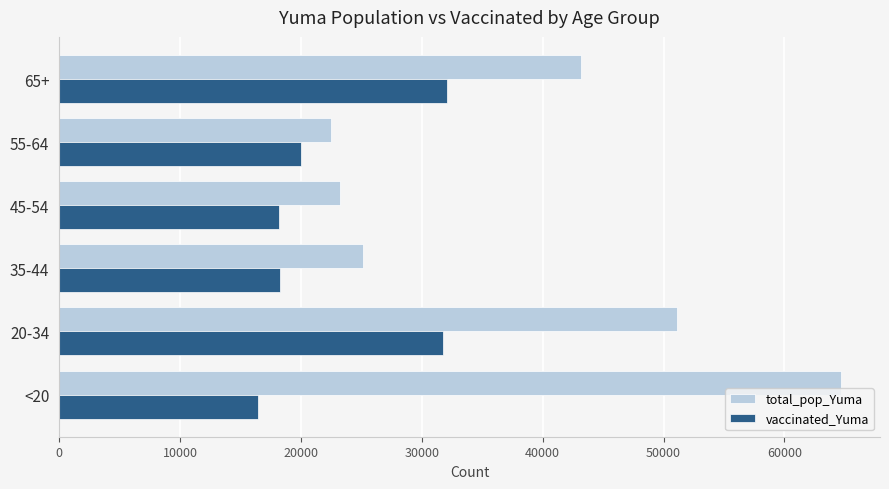

The value of total_pop_Yuma at 20-34 is 30085. True or false?

False